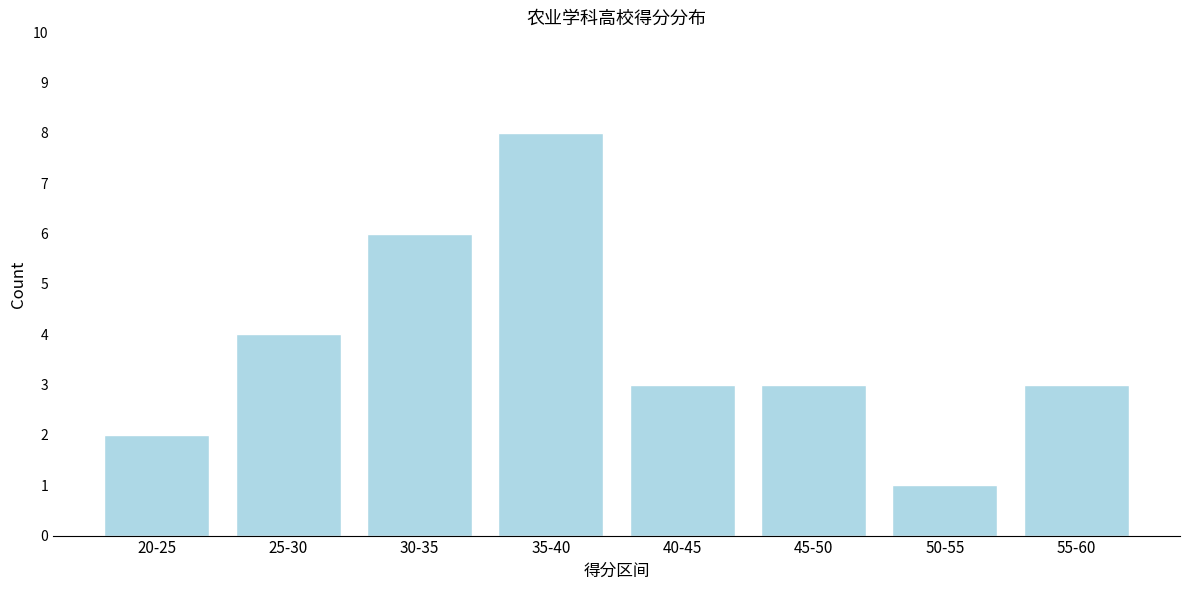

Reading left to right, what are all the values shown in this chart?

20-25=2	25-30=4	30-35=6	35-40=8	40-45=3	45-50=3	50-55=1	55-60=3